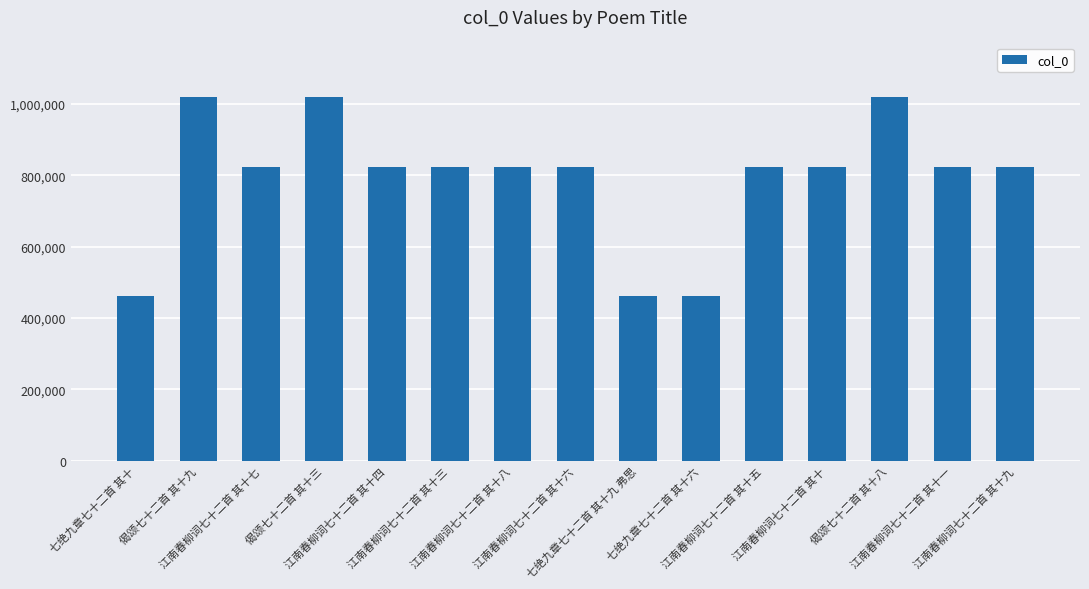

What is the difference between the second highest and minimum values?

557296